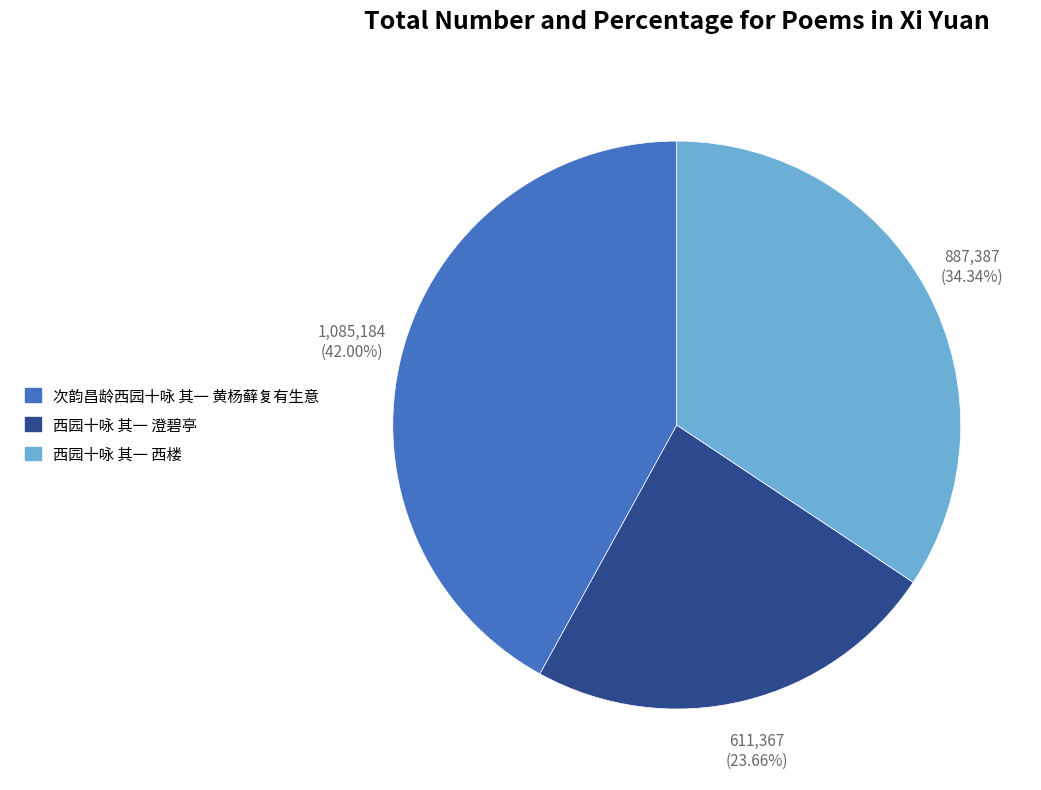

Between 次韵昌龄西园十咏 其一 黄杨藓复有生意 and 西园十咏 其一 澄碧亭, which is larger?

次韵昌龄西园十咏 其一 黄杨藓复有生意